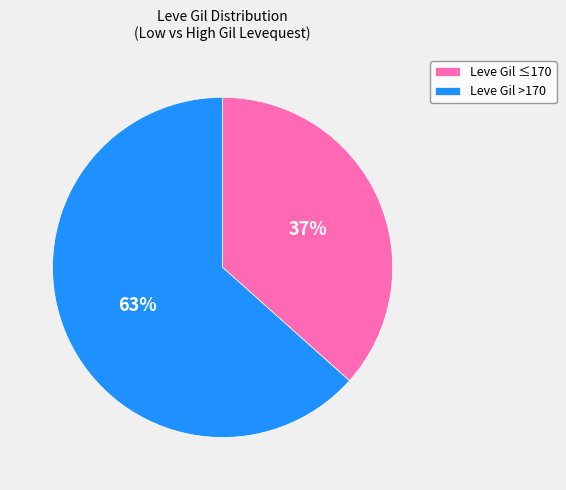

Between Leve Gil ≤170 and Leve Gil >170, which is larger?

Leve Gil >170